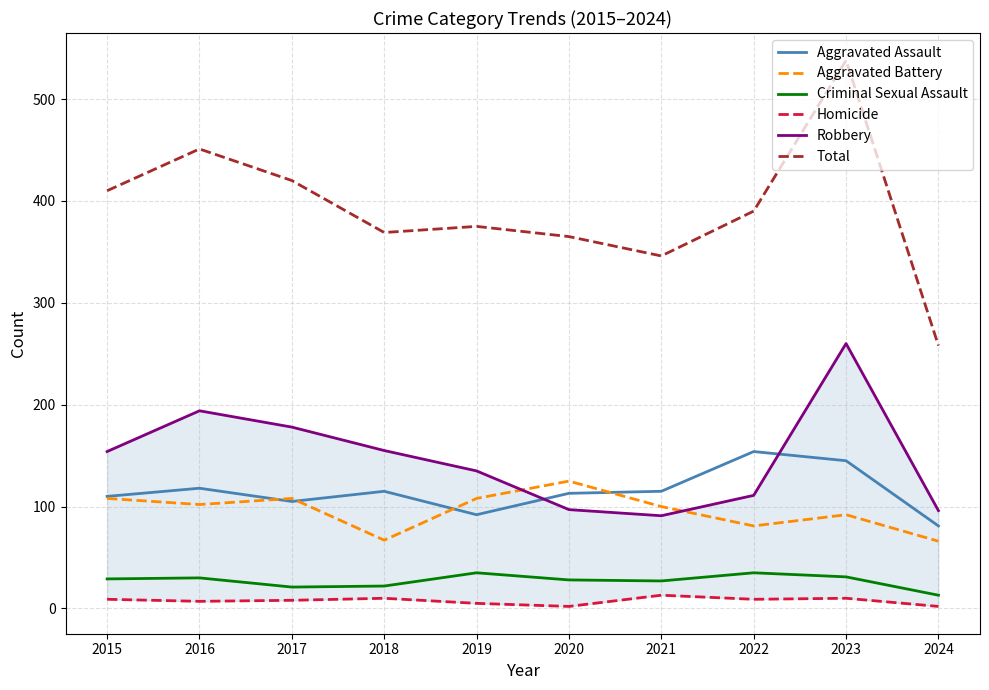

Which category has the lowest value across all series?

2020